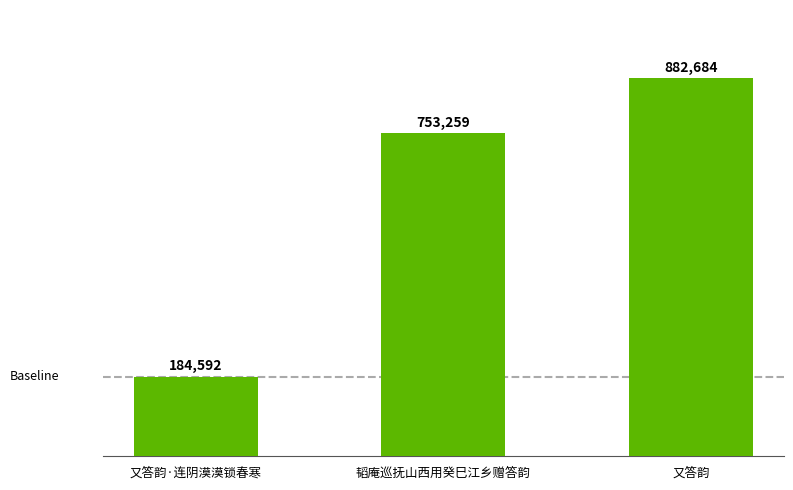

What is the ratio of the value at 韬庵巡抚山西用癸巳江乡赠答韵 to the value at 又答韵·连阴漠漠锁春寒?

4.1